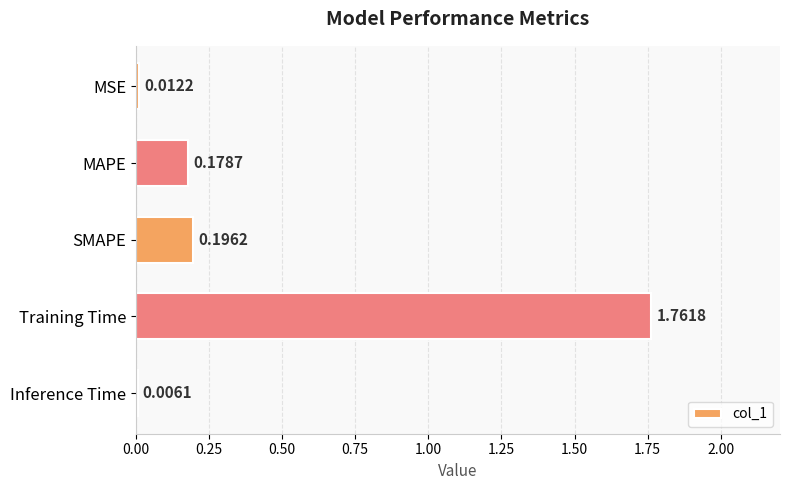

What is the change in value from Training Time to Inference Time?

-1.8